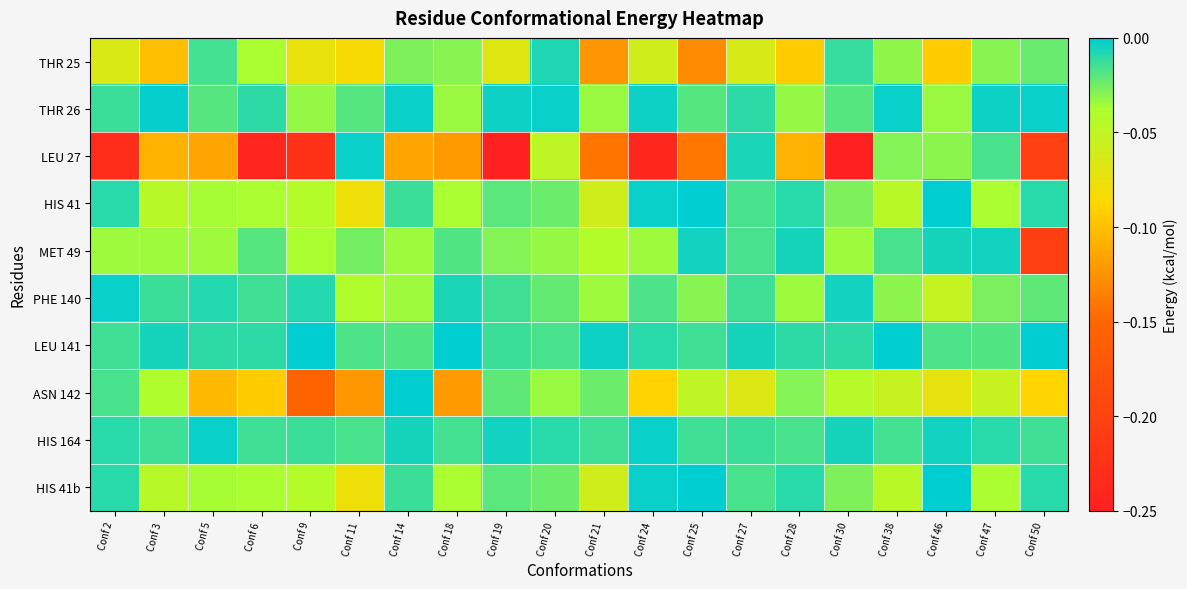

Reading left to right, extract all data points from this chart.

THR 25: Conf 2=-0.1	Conf 3=-0.1	Conf 5=-0.0	Conf 6=-0.0	Conf 9=-0.1	Conf 11=-0.1	Conf 14=-0.0	Conf 18=-0.0	Conf 19=-0.1	Conf 20=-0.0	Conf 21=-0.1	Conf 24=-0.1	Conf 25=-0.1	Conf 27=-0.1	Conf 28=-0.1	Conf 30=-0.0	Conf 38=-0.0	Conf 46=-0.1	Conf 47=-0.0	Conf 50=-0.0
THR 26: Conf 2=-0.0	Conf 3=-0.0	Conf 5=-0.0	Conf 6=-0.0	Conf 9=-0.0	Conf 11=-0.0	Conf 14=-0.0	Conf 18=-0.0	Conf 19=-0.0	Conf 20=-0.0	Conf 21=-0.0	Conf 24=-0.0	Conf 25=-0.0	Conf 27=-0.0	Conf 28=-0.0	Conf 30=-0.0	Conf 38=-0.0	Conf 46=-0.0	Conf 47=-0.0	Conf 50=-0.0
LEU 27: Conf 2=-0.2	Conf 3=-0.1	Conf 5=-0.1	Conf 6=-0.2	Conf 9=-0.2	Conf 11=-0.0	Conf 14=-0.1	Conf 18=-0.1	Conf 19=-0.3	Conf 20=-0.0	Conf 21=-0.1	Conf 24=-0.2	Conf 25=-0.1	Conf 27=-0.0	Conf 28=-0.1	Conf 30=-0.3	Conf 38=-0.0	Conf 46=-0.0	Conf 47=-0.0	Conf 50=-0.2
HIS 41: Conf 2=-0.0	Conf 3=-0.0	Conf 5=-0.0	Conf 6=-0.0	Conf 9=-0.0	Conf 11=-0.1	Conf 14=-0.0	Conf 18=-0.0	Conf 19=-0.0	Conf 20=-0.0	Conf 21=-0.1	Conf 24=-0.0	Conf 25=-0.0	Conf 27=-0.0	Conf 28=-0.0	Conf 30=-0.0	Conf 38=-0.0	Conf 46=-0.0	Conf 47=-0.0	Conf 50=-0.0
MET 49: Conf 2=-0.0	Conf 3=-0.0	Conf 5=-0.0	Conf 6=-0.0	Conf 9=-0.0	Conf 11=-0.0	Conf 14=-0.0	Conf 18=-0.0	Conf 19=-0.0	Conf 20=-0.0	Conf 21=-0.0	Conf 24=-0.0	Conf 25=-0.0	Conf 27=-0.0	Conf 28=-0.0	Conf 30=-0.0	Conf 38=-0.0	Conf 46=-0.0	Conf 47=-0.0	Conf 50=-0.2
PHE 140: Conf 2=-0.0	Conf 3=-0.0	Conf 5=-0.0	Conf 6=-0.0	Conf 9=-0.0	Conf 11=-0.0	Conf 14=-0.0	Conf 18=-0.0	Conf 19=-0.0	Conf 20=-0.0	Conf 21=-0.0	Conf 24=-0.0	Conf 25=-0.0	Conf 27=-0.0	Conf 28=-0.0	Conf 30=-0.0	Conf 38=-0.0	Conf 46=-0.1	Conf 47=-0.0	Conf 50=-0.0
LEU 141: Conf 2=-0.0	Conf 3=-0.0	Conf 5=-0.0	Conf 6=-0.0	Conf 9=-0.0	Conf 11=-0.0	Conf 14=-0.0	Conf 18=-0.0	Conf 19=-0.0	Conf 20=-0.0	Conf 21=-0.0	Conf 24=-0.0	Conf 25=-0.0	Conf 27=-0.0	Conf 28=-0.0	Conf 30=-0.0	Conf 38=-0.0	Conf 46=-0.0	Conf 47=-0.0	Conf 50=-0.0
ASN 142: Conf 2=-0.0	Conf 3=-0.0	Conf 5=-0.1	Conf 6=-0.1	Conf 9=-0.2	Conf 11=-0.1	Conf 14=-0.0	Conf 18=-0.1	Conf 19=-0.0	Conf 20=-0.0	Conf 21=-0.0	Conf 24=-0.1	Conf 25=-0.0	Conf 27=-0.1	Conf 28=-0.0	Conf 30=-0.0	Conf 38=-0.1	Conf 46=-0.1	Conf 47=-0.1	Conf 50=-0.1
HIS 164: Conf 2=-0.0	Conf 3=-0.0	Conf 5=-0.0	Conf 6=-0.0	Conf 9=-0.0	Conf 11=-0.0	Conf 14=-0.0	Conf 18=-0.0	Conf 19=-0.0	Conf 20=-0.0	Conf 21=-0.0	Conf 24=-0.0	Conf 25=-0.0	Conf 27=-0.0	Conf 28=-0.0	Conf 30=-0.0	Conf 38=-0.0	Conf 46=-0.0	Conf 47=-0.0	Conf 50=-0.0
HIS 41b: Conf 2=-0.0	Conf 3=-0.0	Conf 5=-0.0	Conf 6=-0.0	Conf 9=-0.0	Conf 11=-0.1	Conf 14=-0.0	Conf 18=-0.0	Conf 19=-0.0	Conf 20=-0.0	Conf 21=-0.1	Conf 24=-0.0	Conf 25=-0.0	Conf 27=-0.0	Conf 28=-0.0	Conf 30=-0.0	Conf 38=-0.0	Conf 46=-0.0	Conf 47=-0.0	Conf 50=-0.0